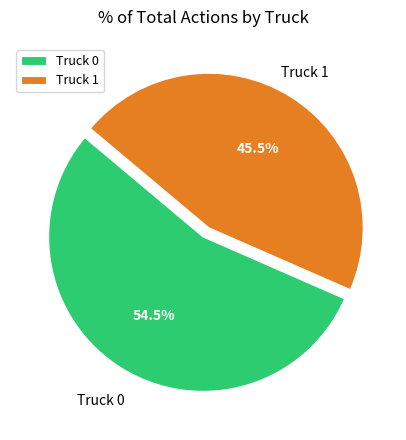

Which category has the biggest portion of the pie?

Truck 0